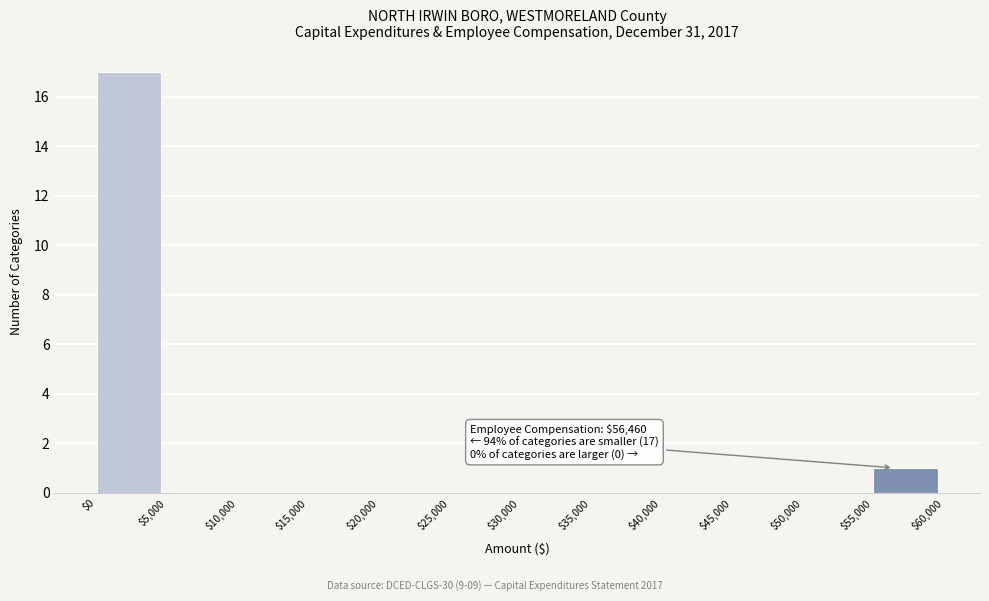

Which range on the x-axis has the tallest bar?

$0 to $5,000